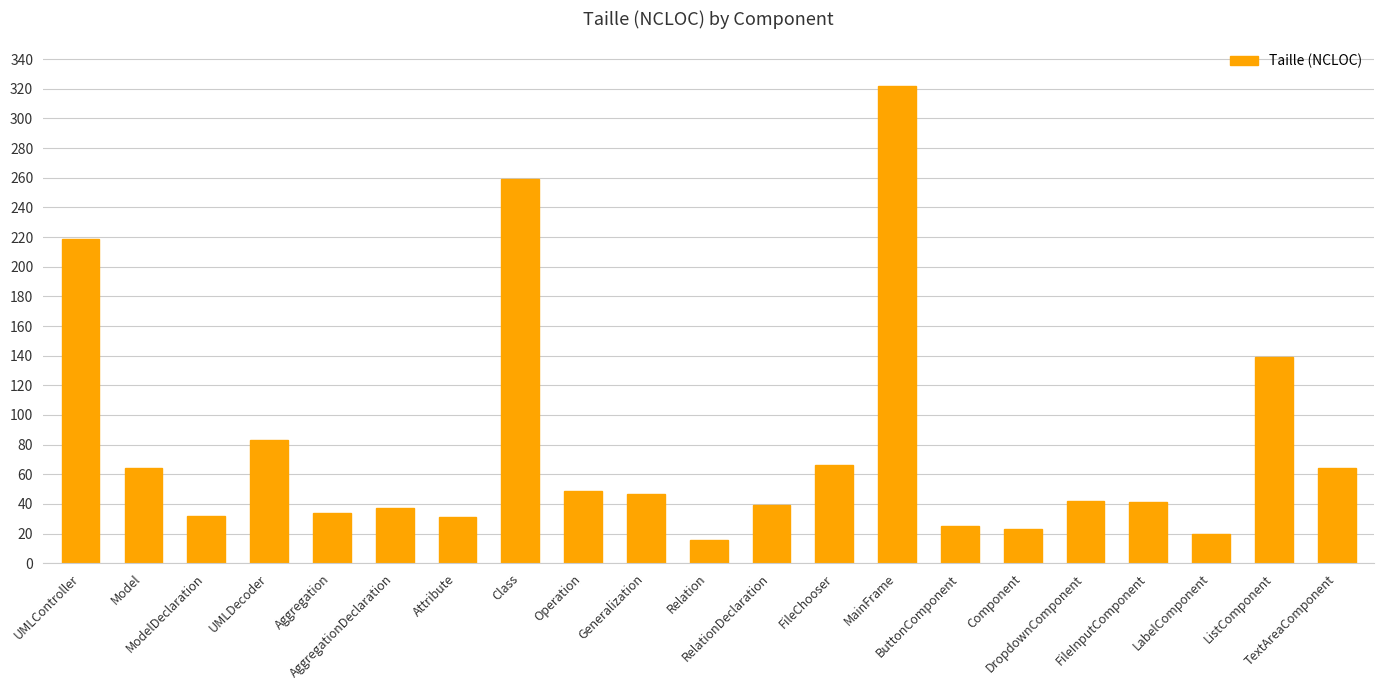

What is the sum of all values?

1652